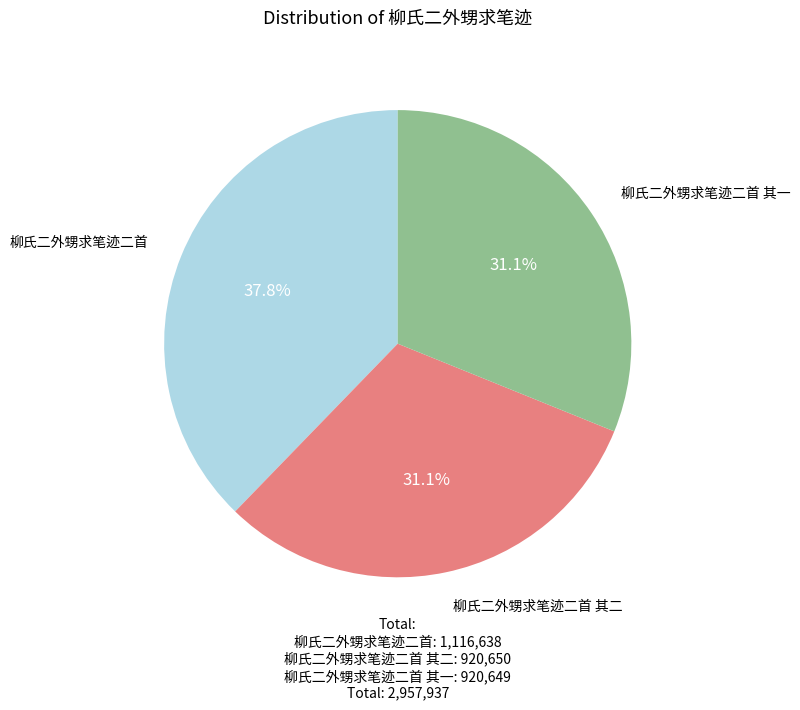

Approximately how many times larger is the value at 柳氏二外甥求笔迹二首 compared to 柳氏二外甥求笔迹二首 其二?

1.2